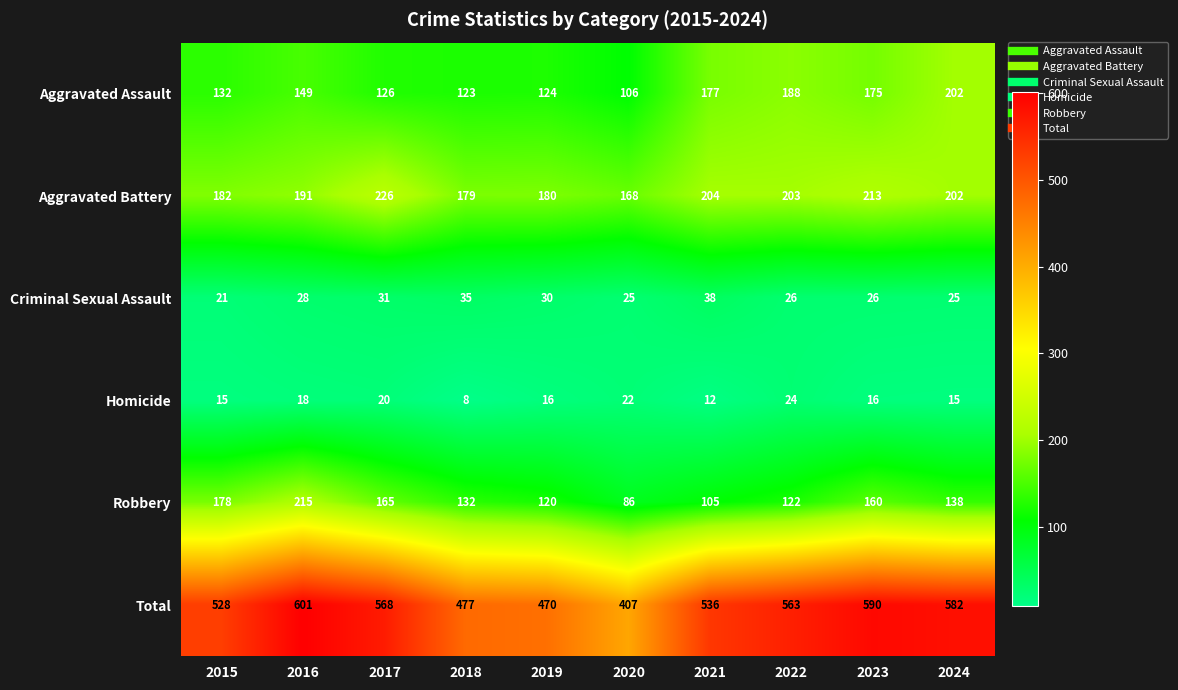

True or false: Homicide has a value of 20 at 2017.

True